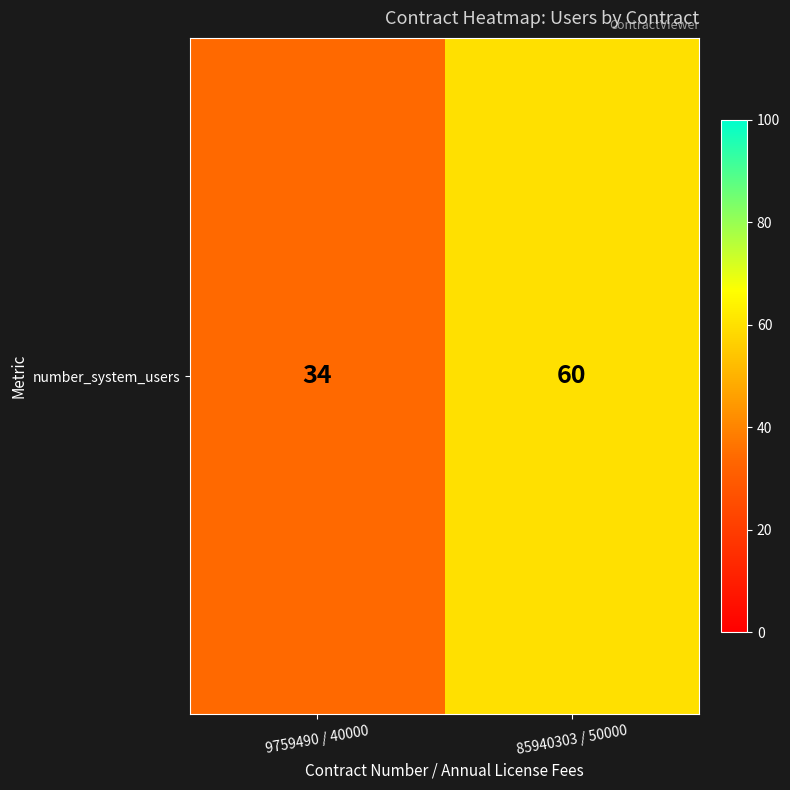

Where is the data nearest to the value 47?

9759490 / 40000